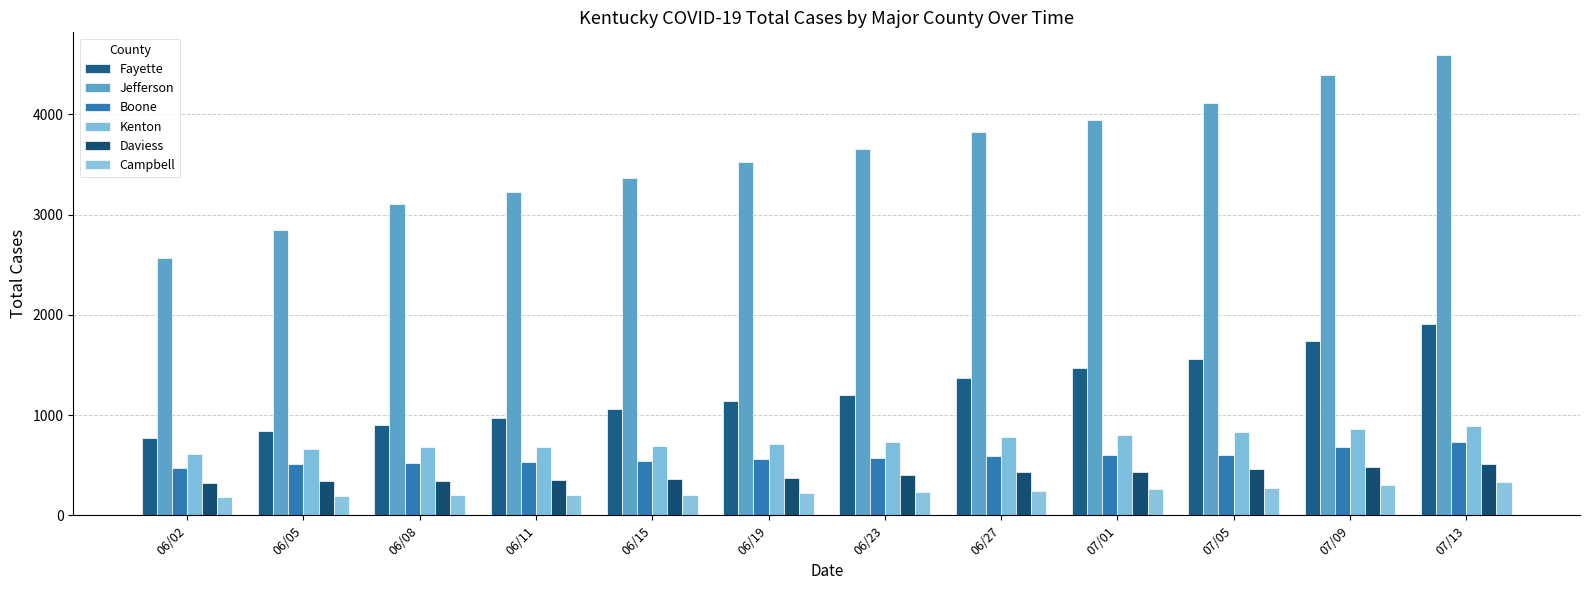

Between 06/27 and 07/05, which series saw the biggest shift?

Jefferson